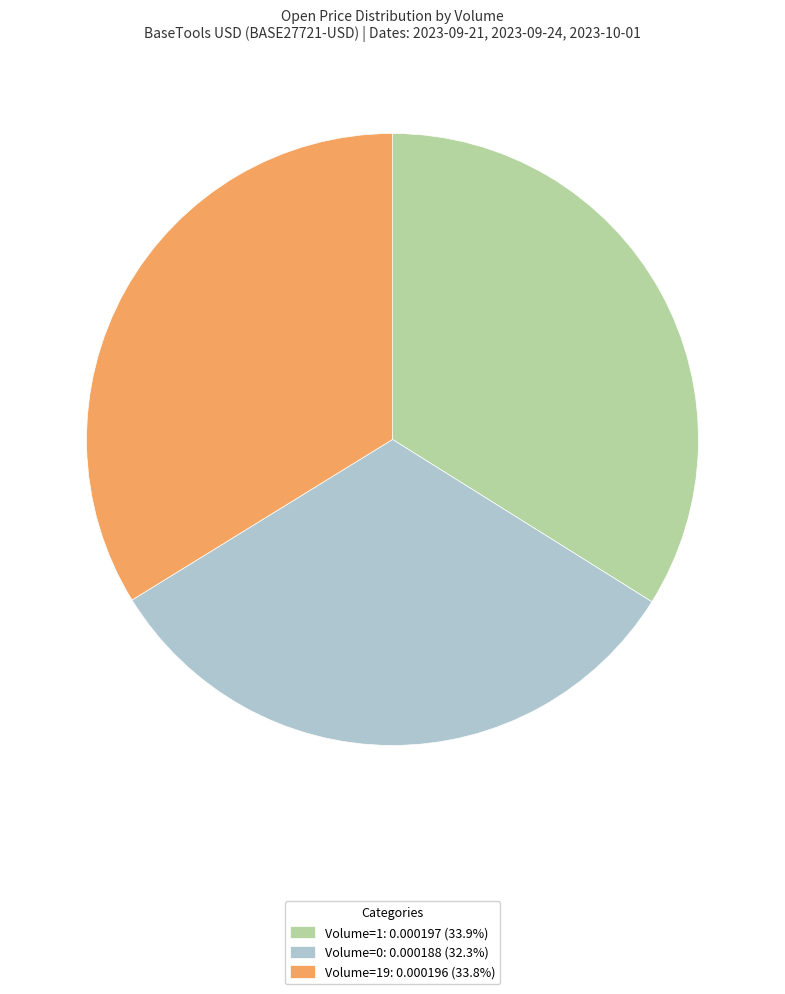

Is Volume=0: 0.000188 (32.3%) the majority of the pie?

No